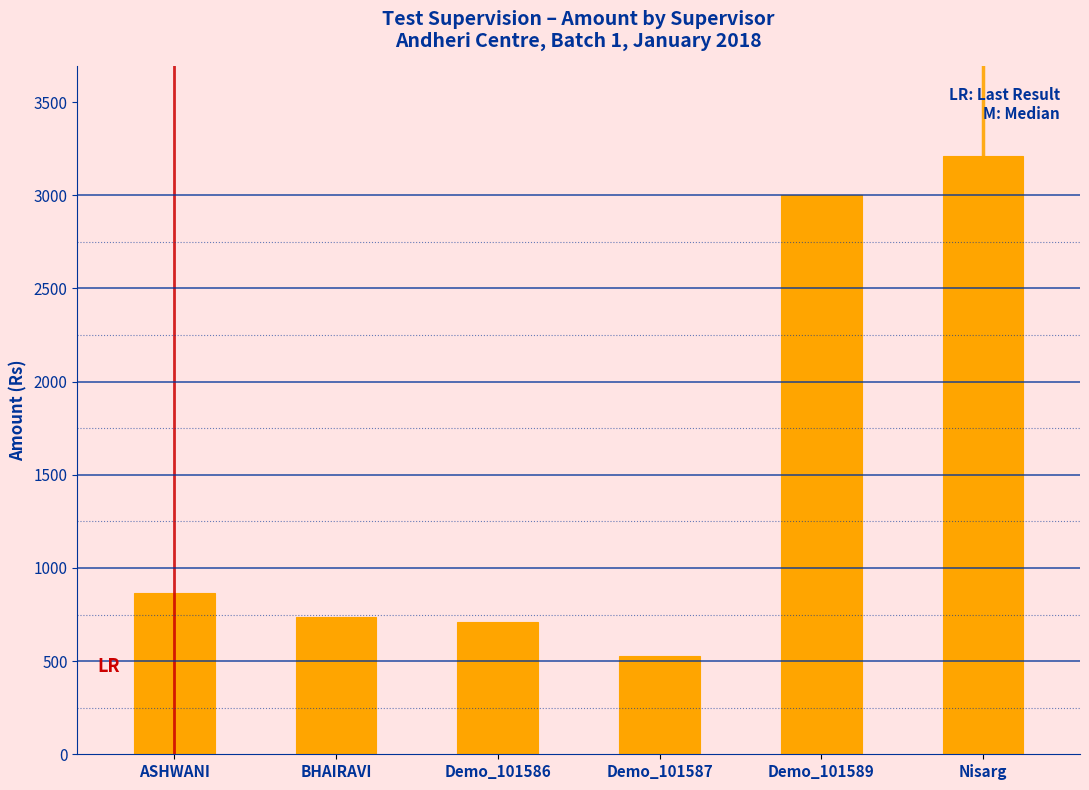

What is the change in value from Demo_101586 to Nisarg?

+2500